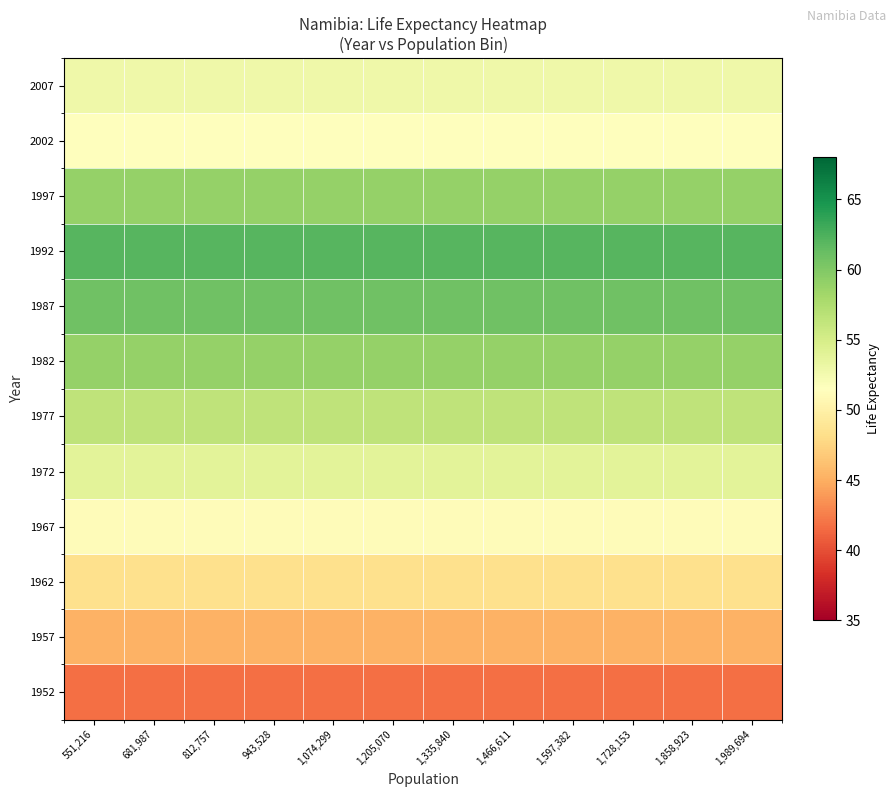

List the series in order of their peak value, lowest first.

1952, 1957, 1962, 1967, 2002, 2007, 1972, 1977, 1997, 1982, 1987, 1992